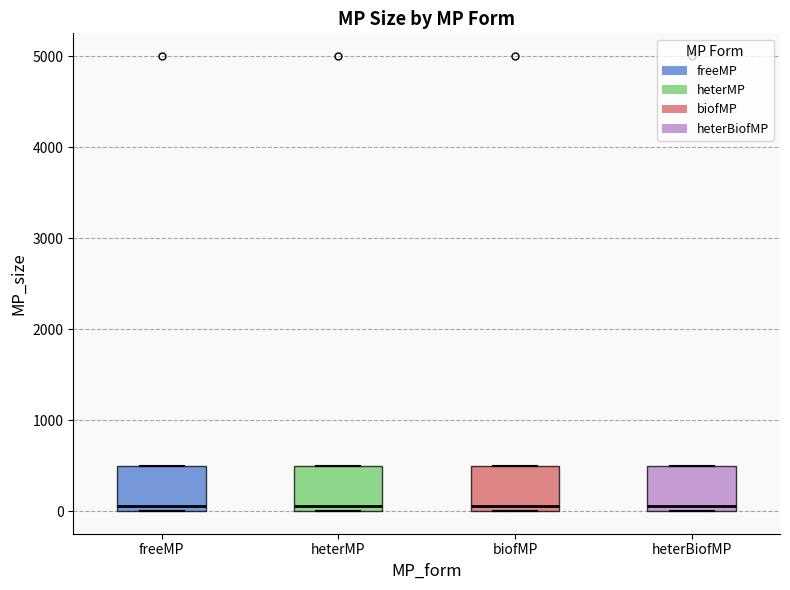

Reading left to right, read every box against the y-axis: the position of its median line, the range the box covers, and the ends of its whiskers. The values are not printed on the chart, so give them approximately, as read against the axis.

freeMP: median 100, box 0 to 500, whiskers 0 to 500
heterMP: median 100, box 0 to 500, whiskers 0 to 500
biofMP: median 100, box 0 to 500, whiskers 0 to 500
heterBiofMP: median 100, box 0 to 500, whiskers 0 to 500